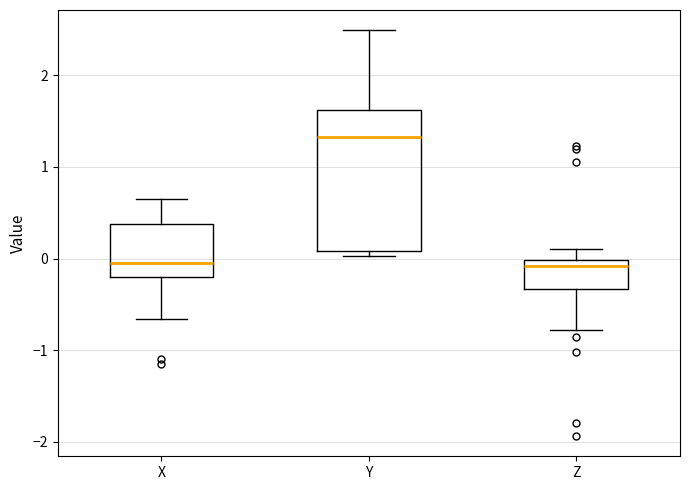

Which box is the tallest, from its lower edge to its upper edge?

Y